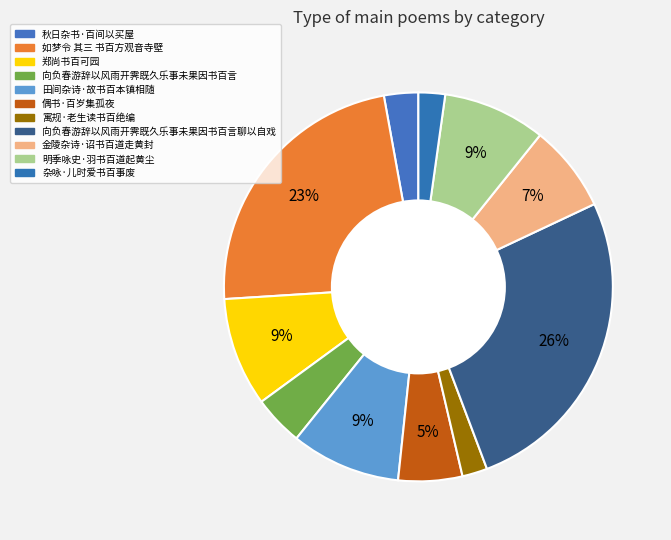

Which category has the smallest portion of the pie?

寓规·老生读书百绝编